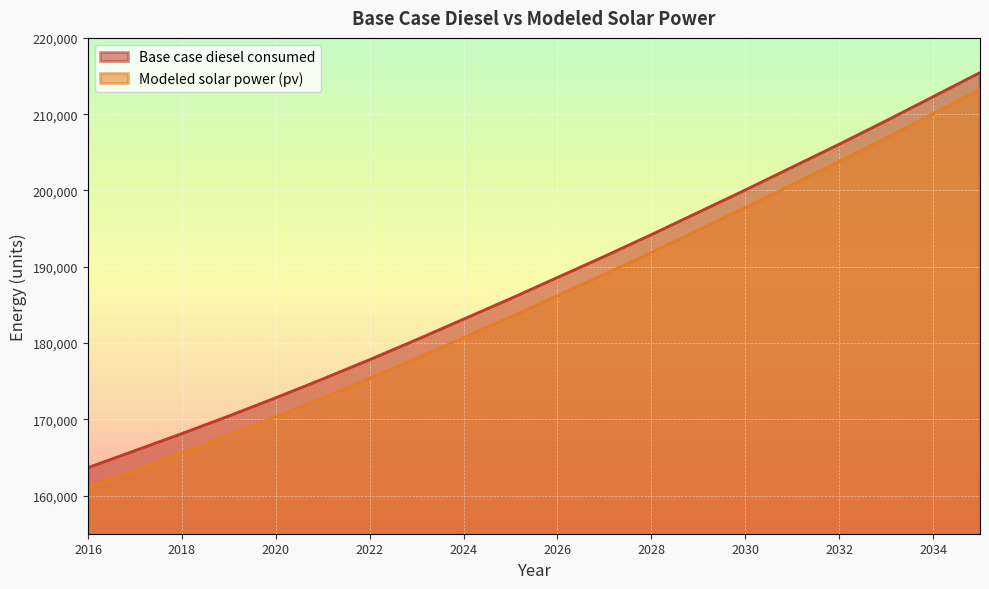

How many lines are shown in the chart?

2